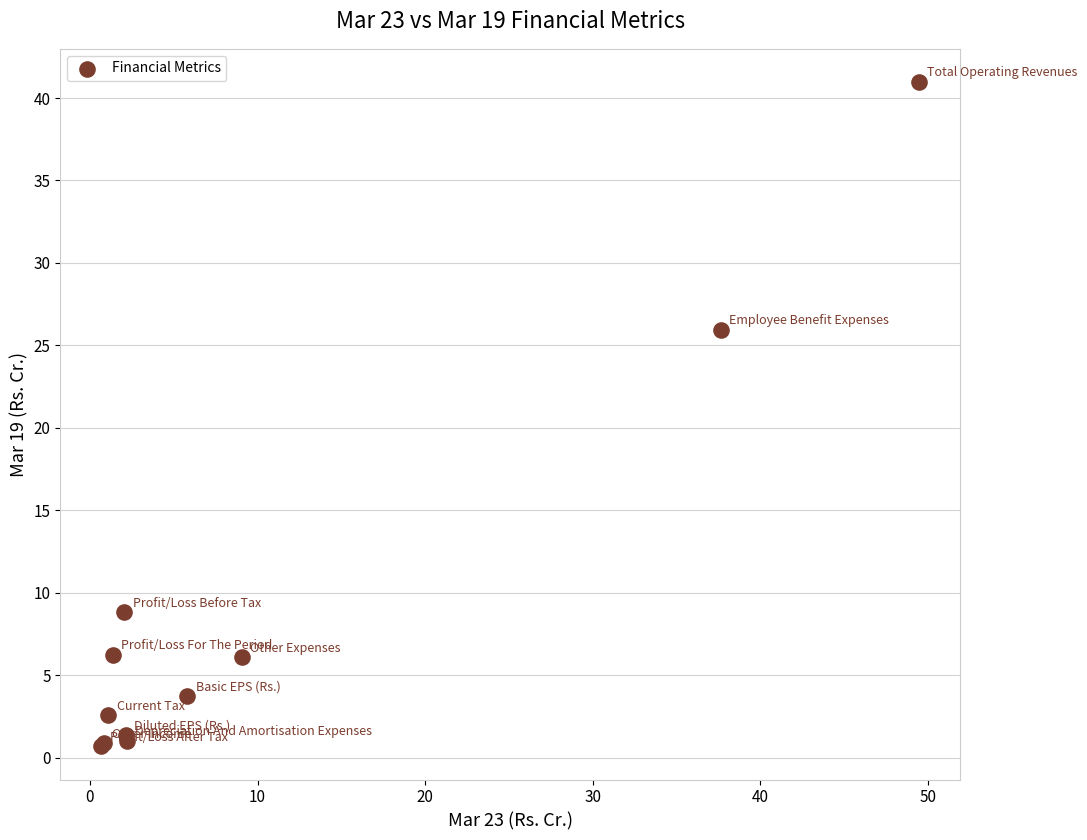

What Y value in the scatter plot is closest to 20?

25.9